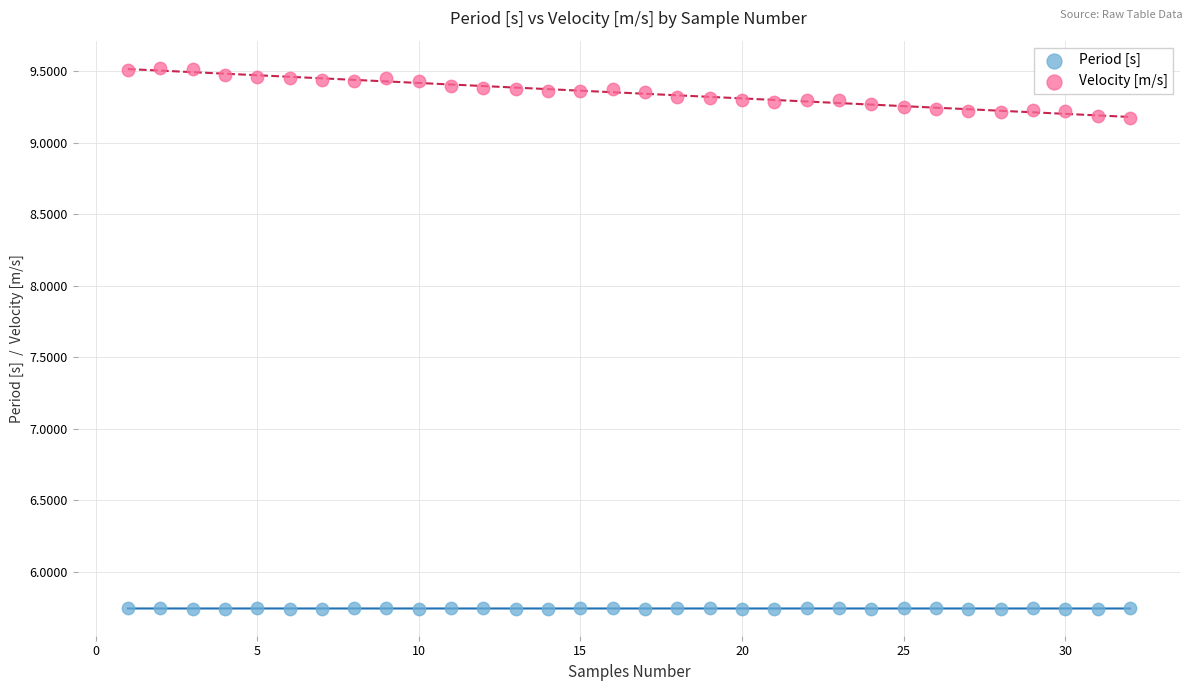

What are all the series names shown in the legend?

Period [s], Velocity [m/s]